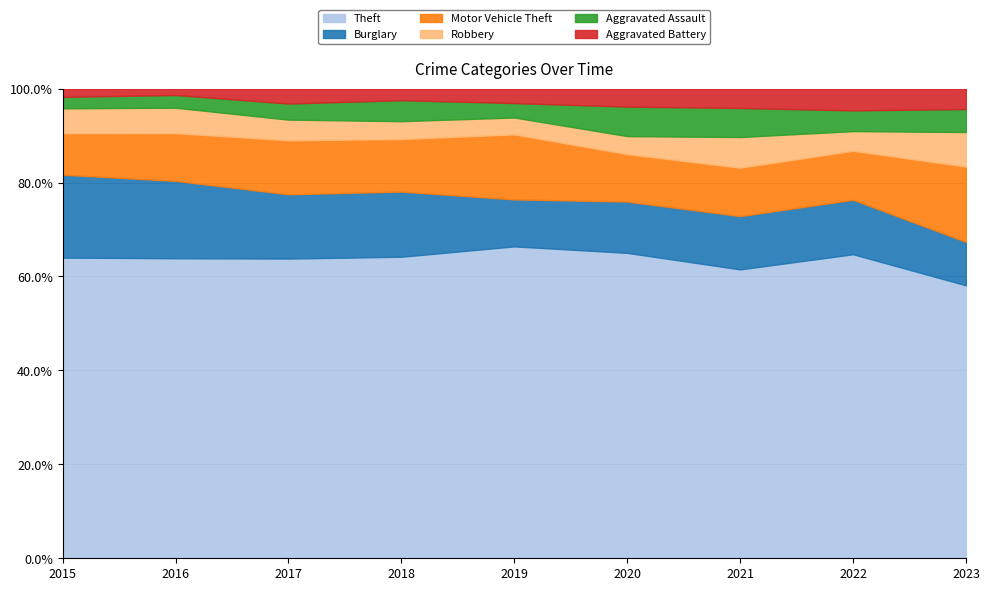

Is it true that Theft equals 63.9 at 2016?

True